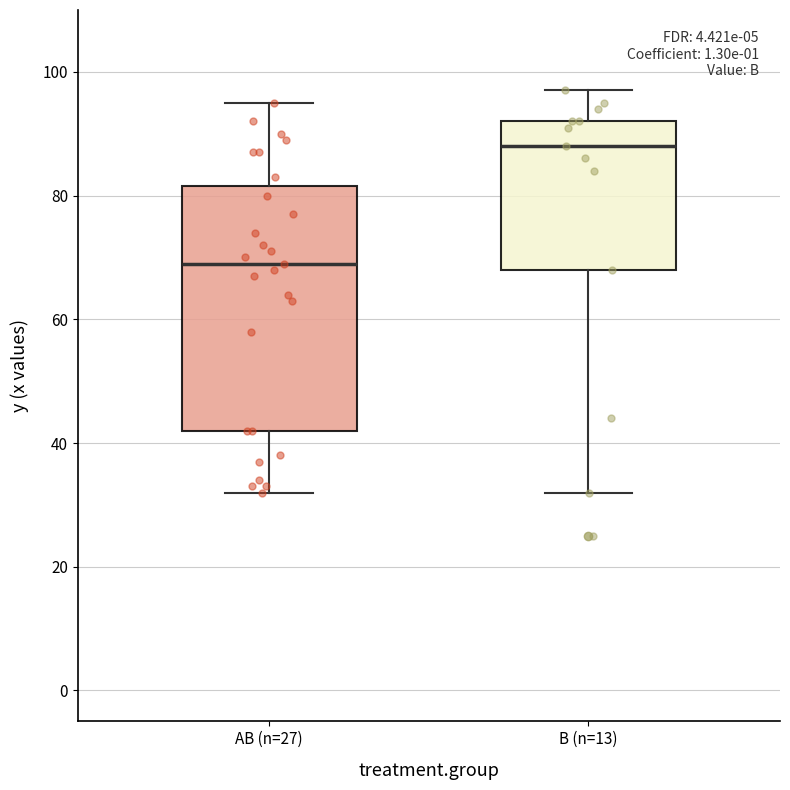

Reading left to right, transcribe this box plot: for each box, give where its median line is, the range the box spans, and where its two whiskers end, as read against the y-axis. The values are not printed on the chart, so give them approximately, as read against the axis.

AB (n=27): median 70, box 42 to 82, whiskers 32 to 96
B (n=13): median 88, box 68 to 92, whiskers 32 to 98